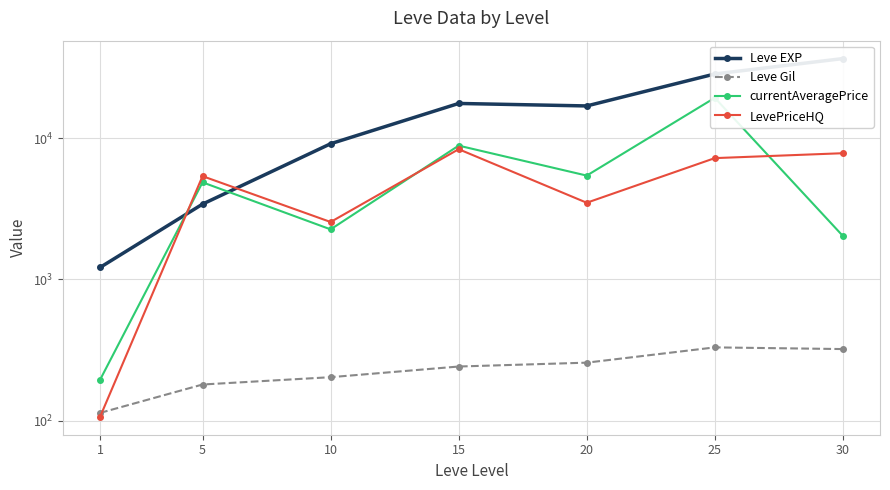

Is it true that Leve Gil equals 456.5 at 30?

False